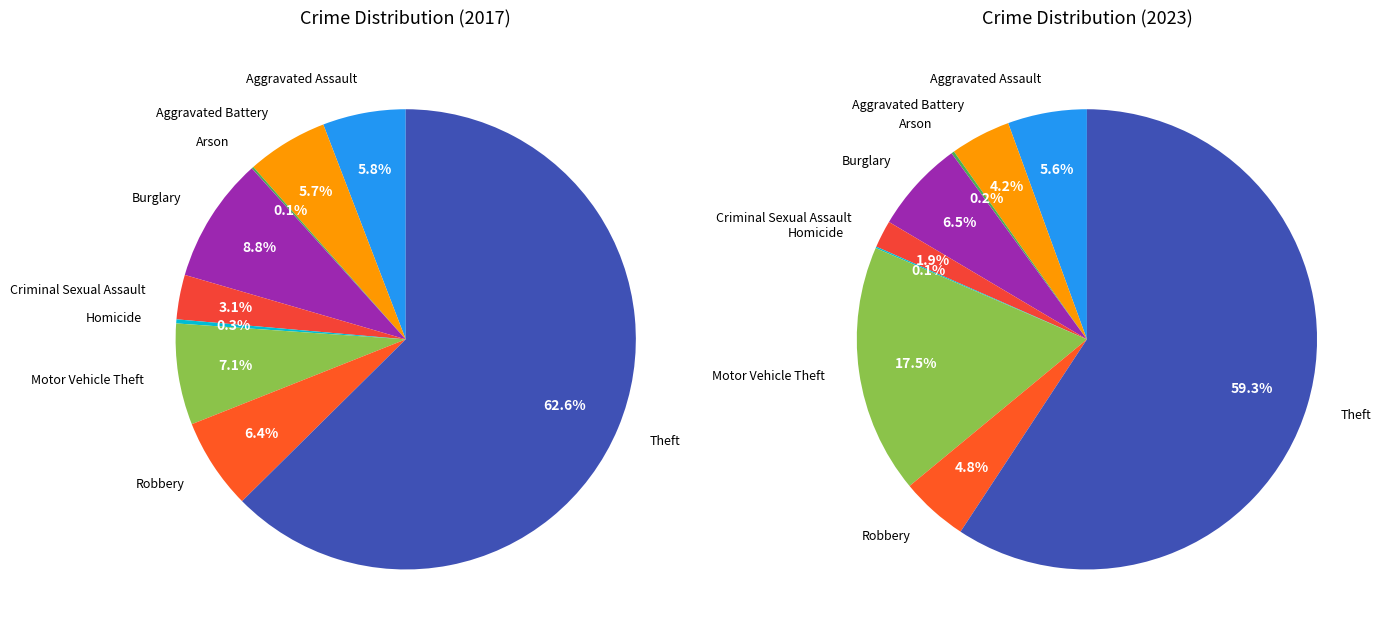

Combined, what portion of the pie is Robbery and Homicide?

6.7%